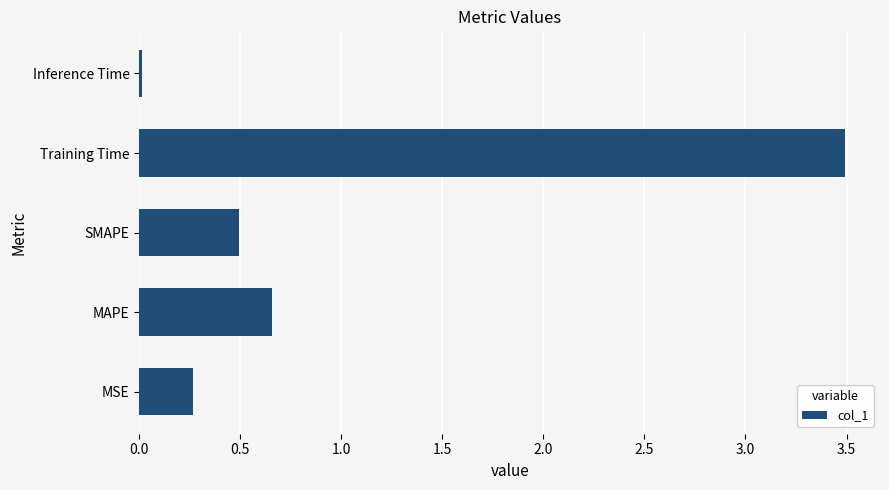

List the labels in order of value, smallest first.

Inference Time, MSE, SMAPE, MAPE, Training Time